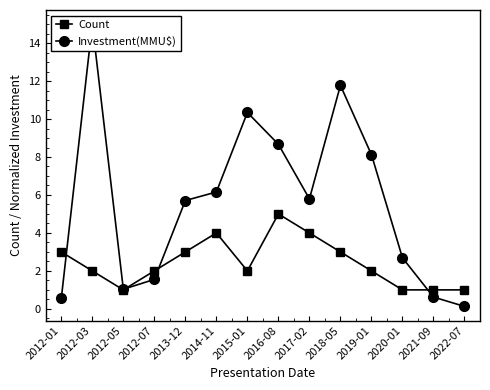

Between 2014-11 and 2015-01, which is larger?

2014-11